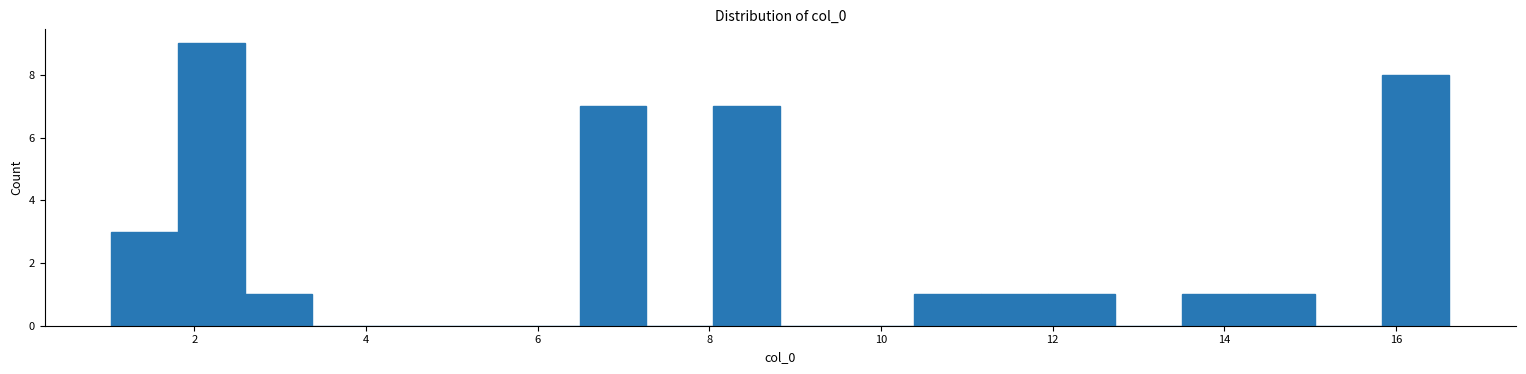

Read against the x-axis, roughly where is the centre of the tallest bar?

2.2